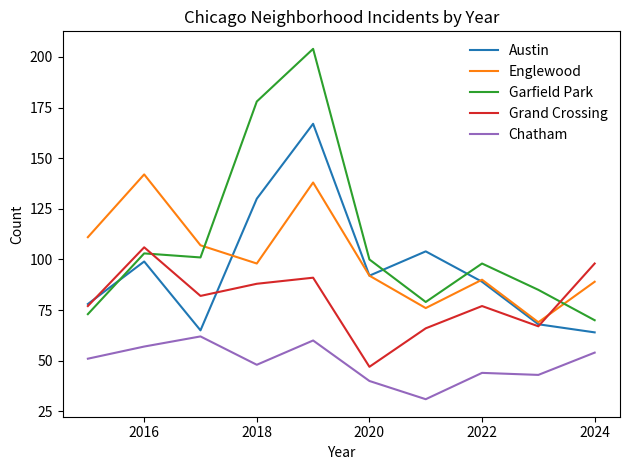

What is the average value of the Chatham series?

49